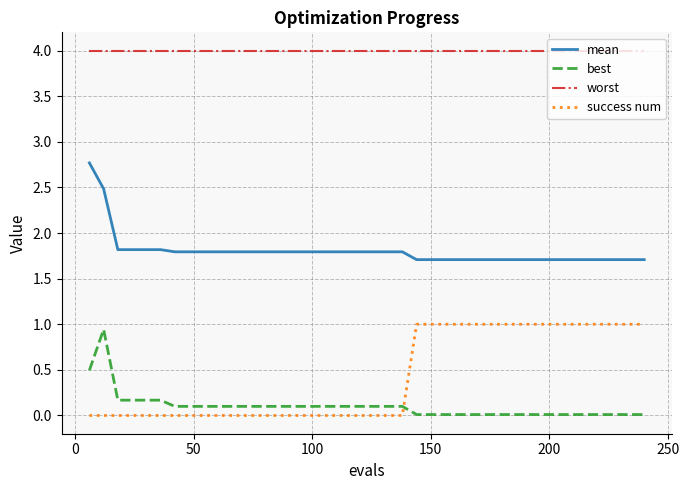

True or false: best and mean intersect in this chart.

False